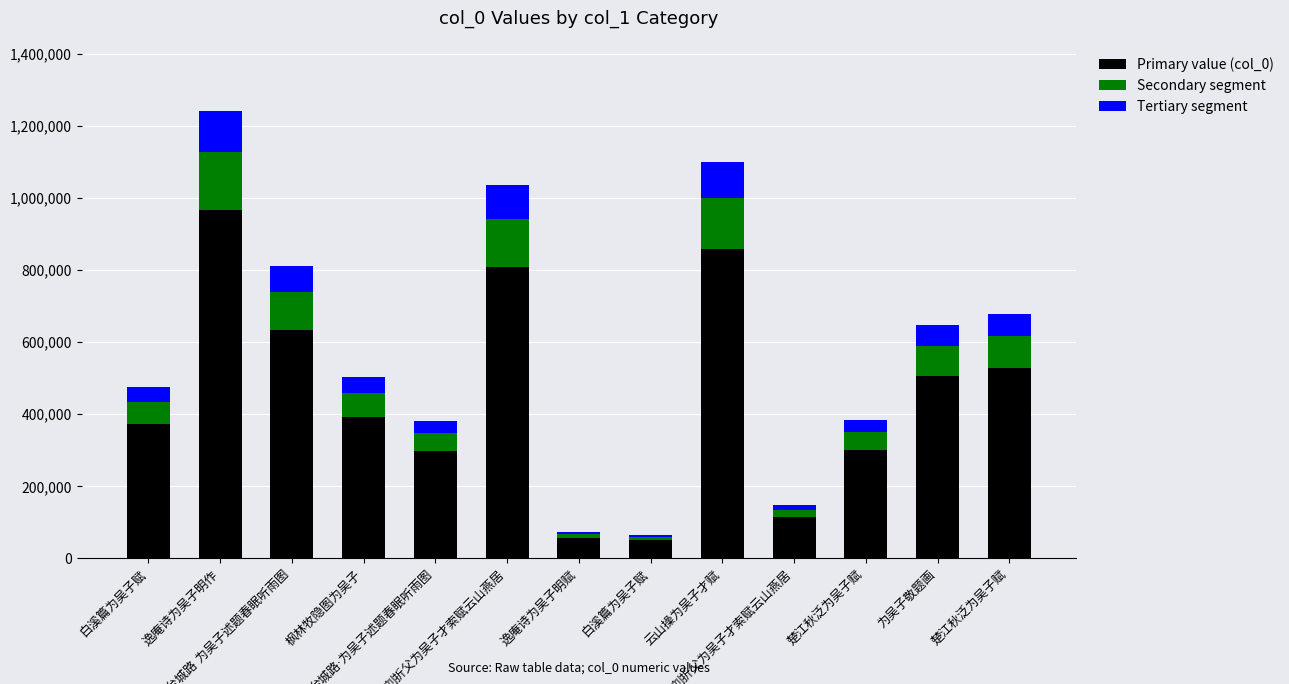

Rank the series by their maximum value, from lowest to highest.

Tertiary segment, Secondary segment, Primary value (col_0)